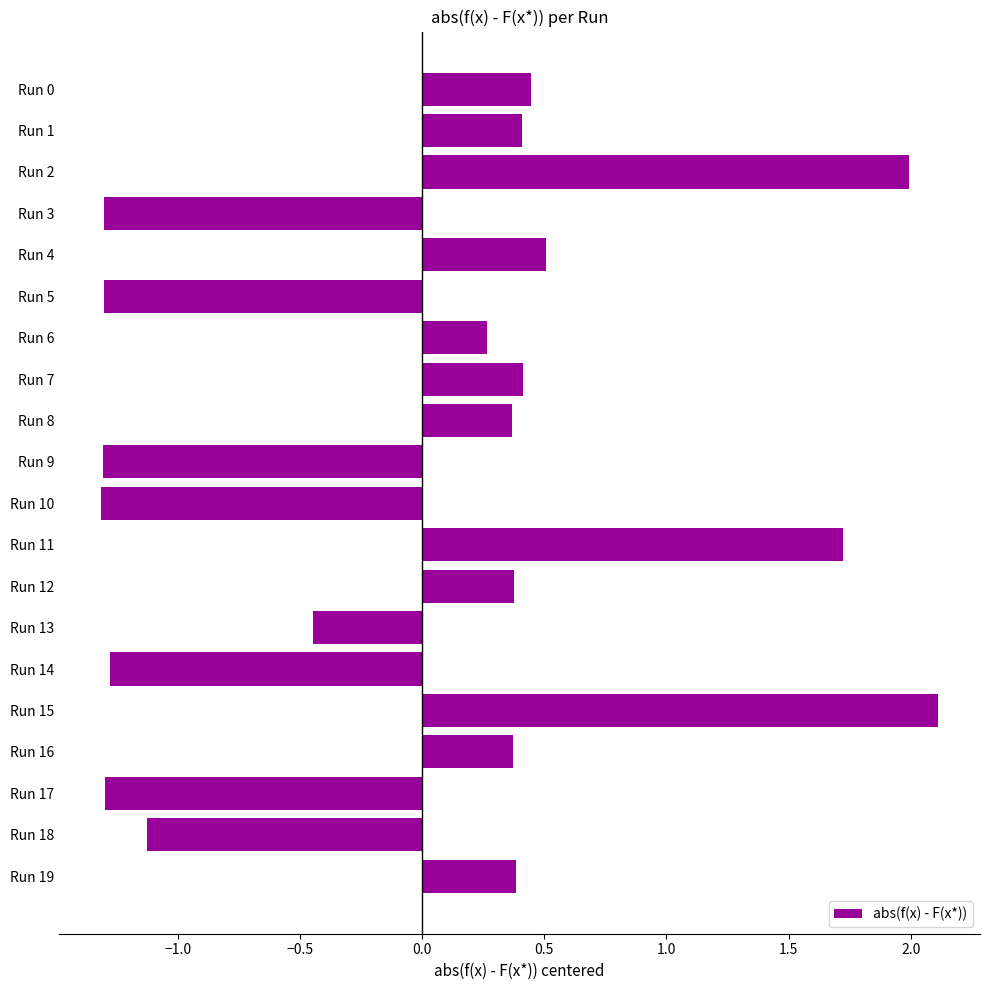

What is the value of the 10th bar from the top?

-1.3